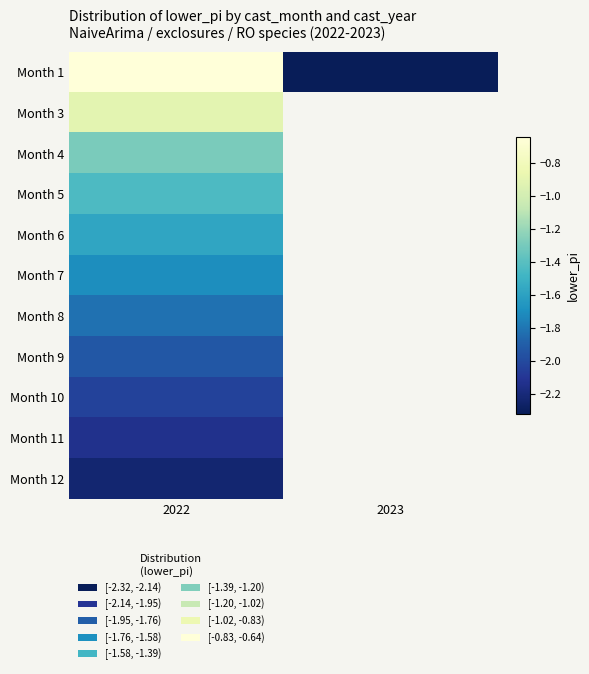

At which category does the chart reach its minimum across all series?

2023